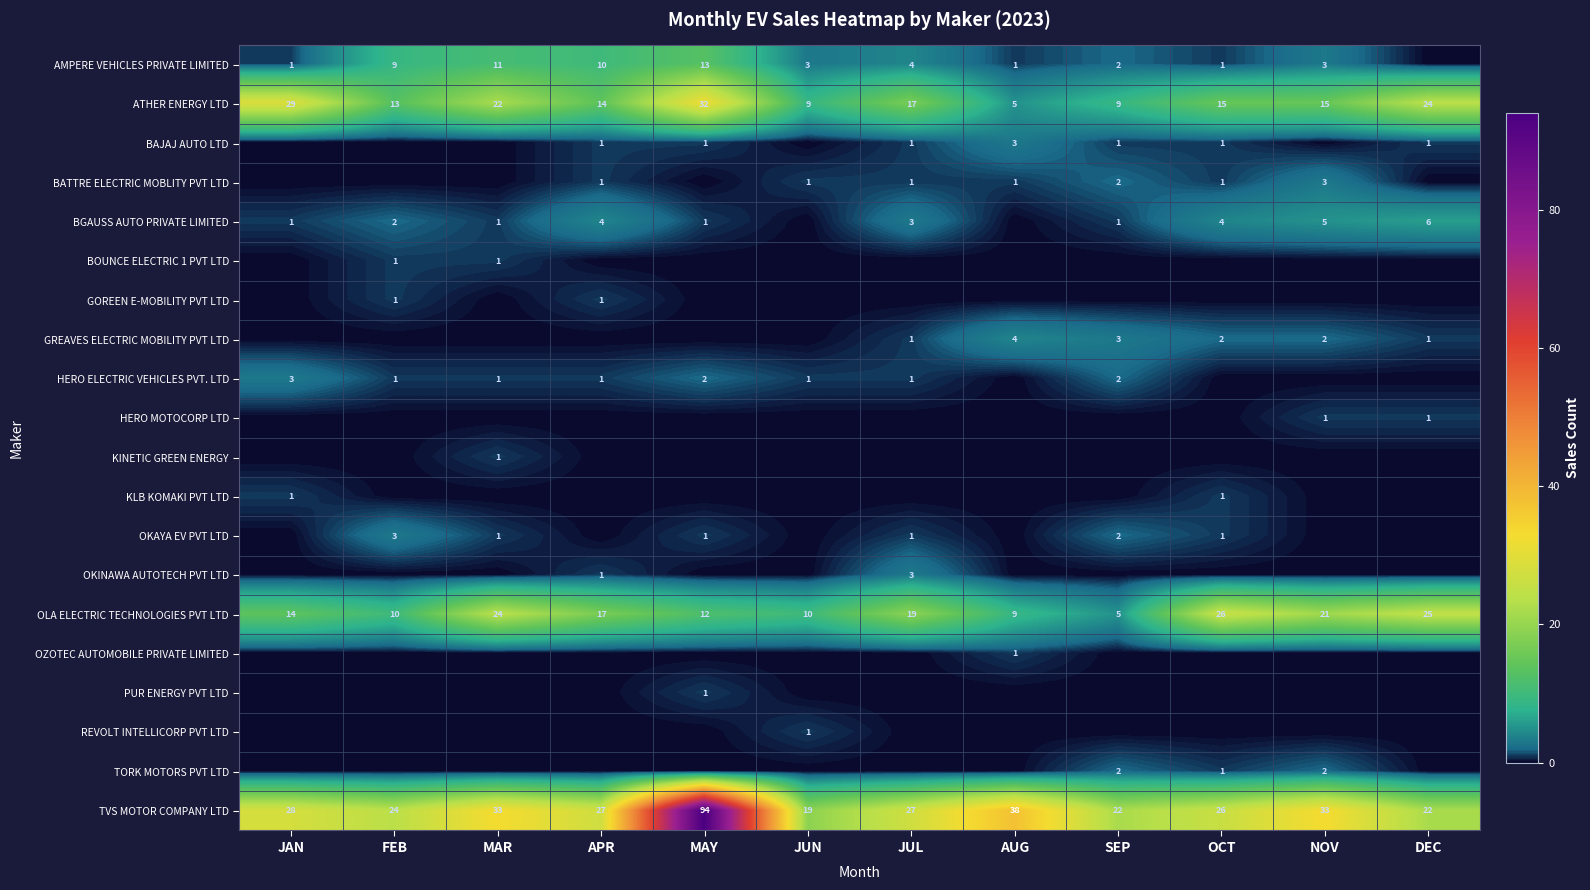

Count the BATTRE ELECTRIC MOBLITY PVT LTD values in the range 0 to 1.

10